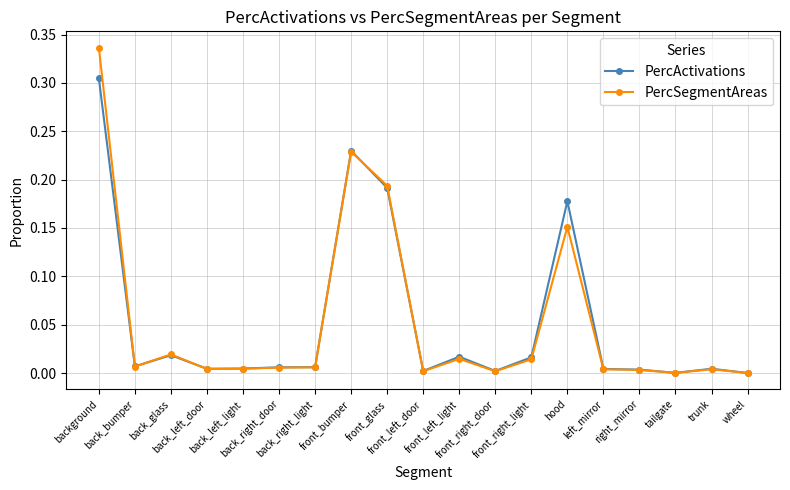

What are all the series names shown in the legend?

PercActivations, PercSegmentAreas